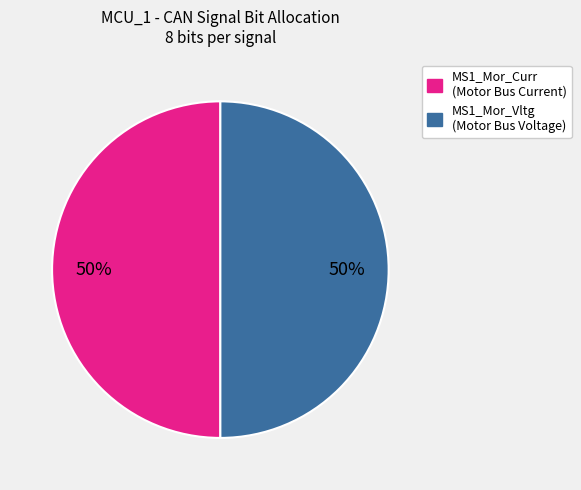

To the nearest percent, what is the average slice percentage?

50%